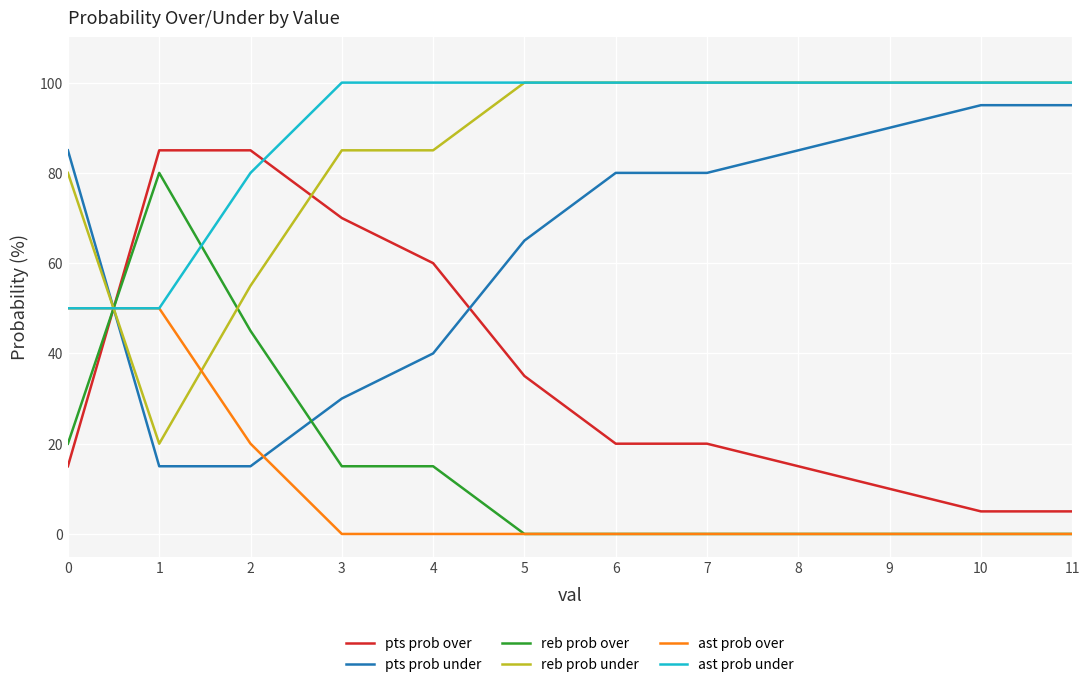

What is the spread (max minus min) of values at 8?

100